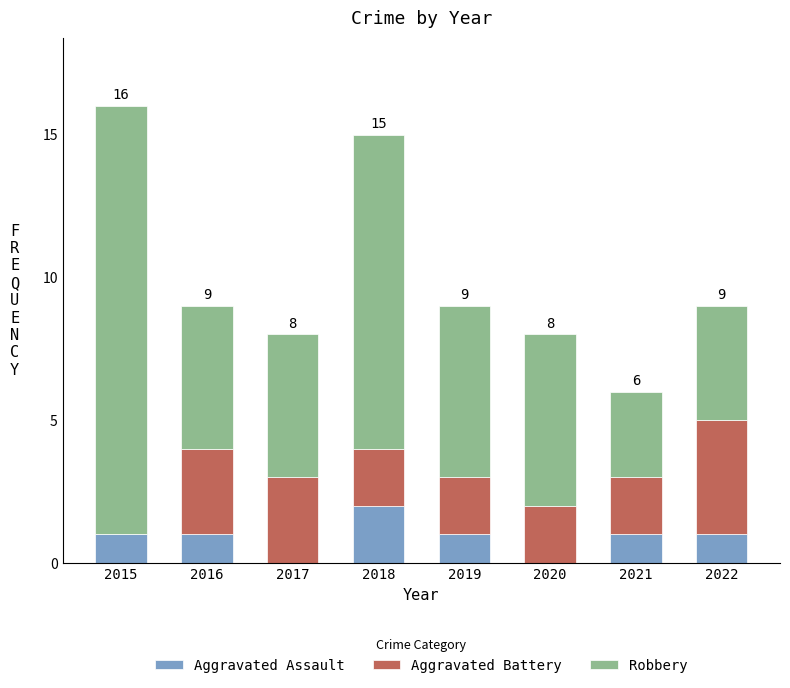

Count the number of categories in the chart.

8